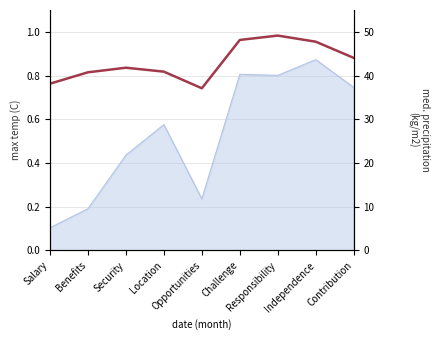

How many interior local valleys (lower than both neighbors) does the data have?

1